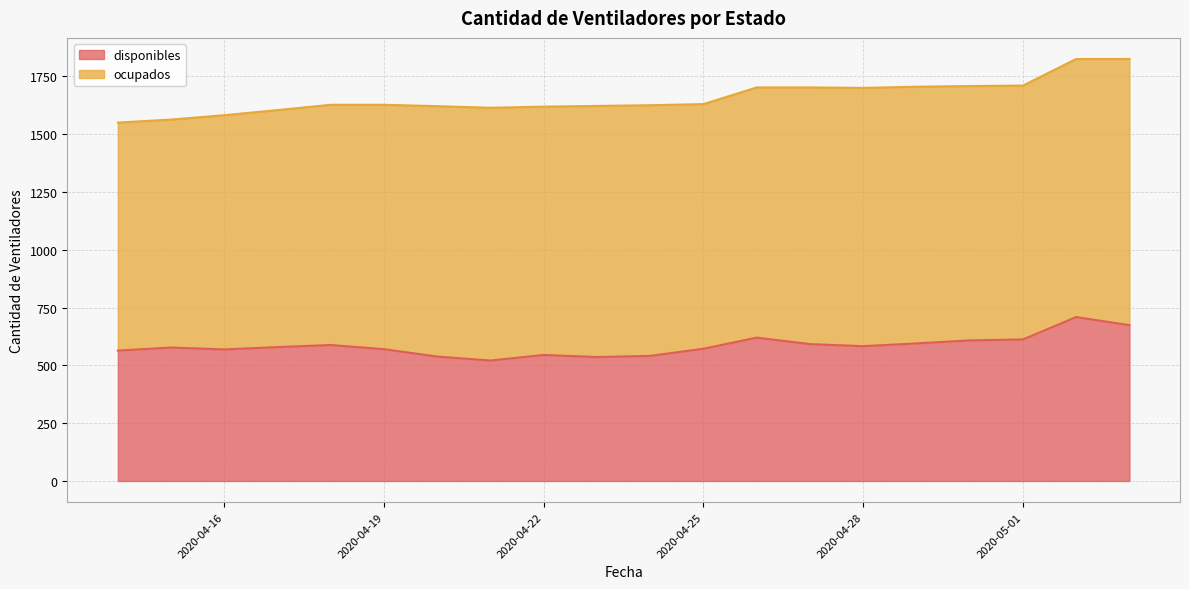

What is the sum of all values?

11693